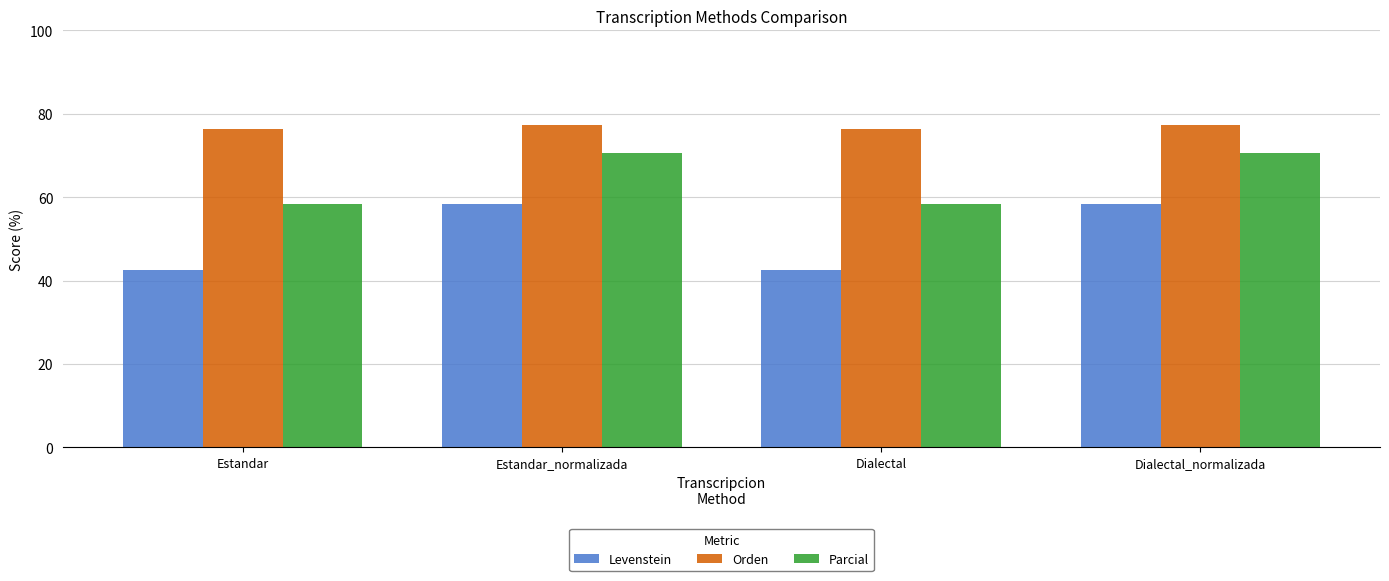

What is the value of the Levenstein bar at the 1st from the left?

42.7